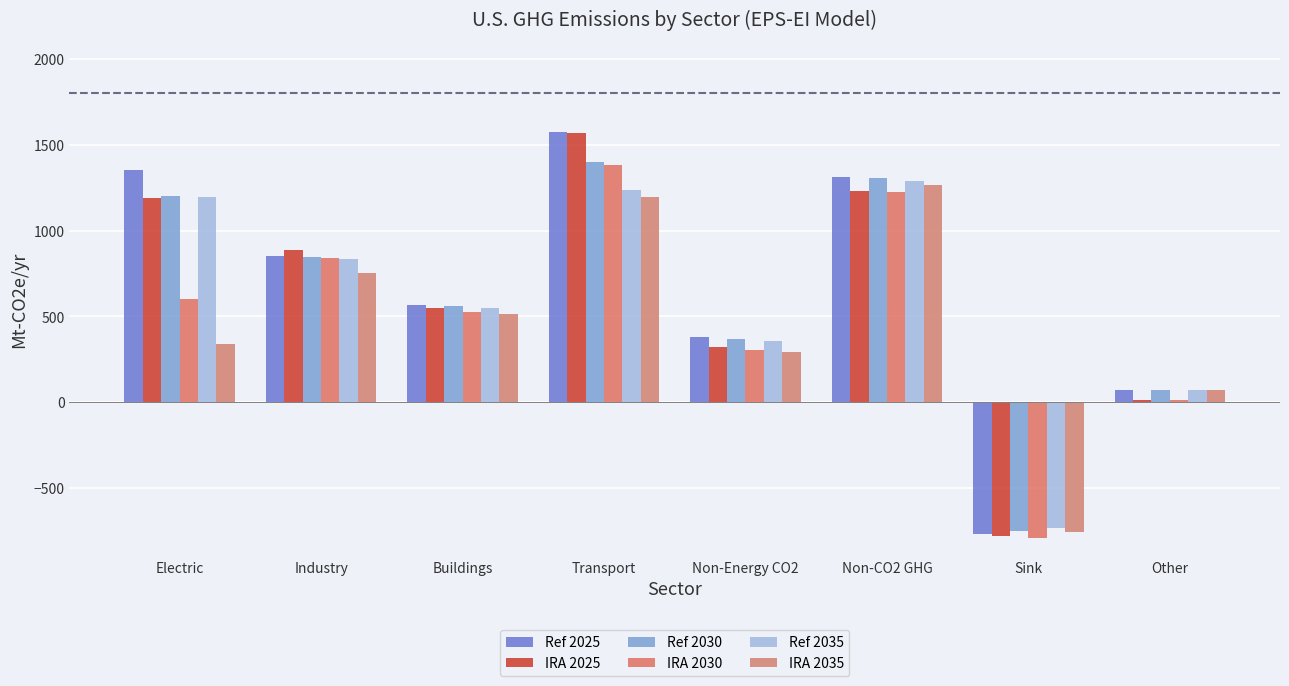

At which category is the sum across all series the highest?

Transport